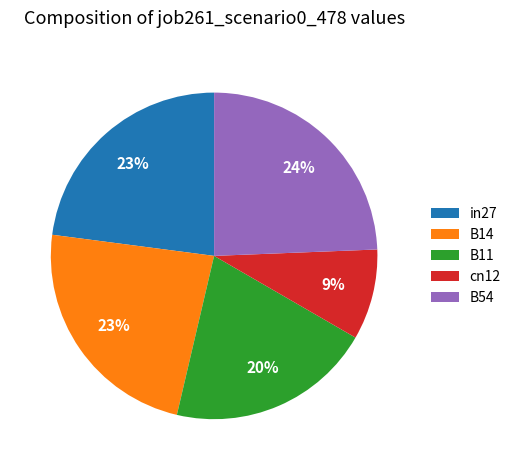

Is the sum of cn12 and in27 greater than half?

No